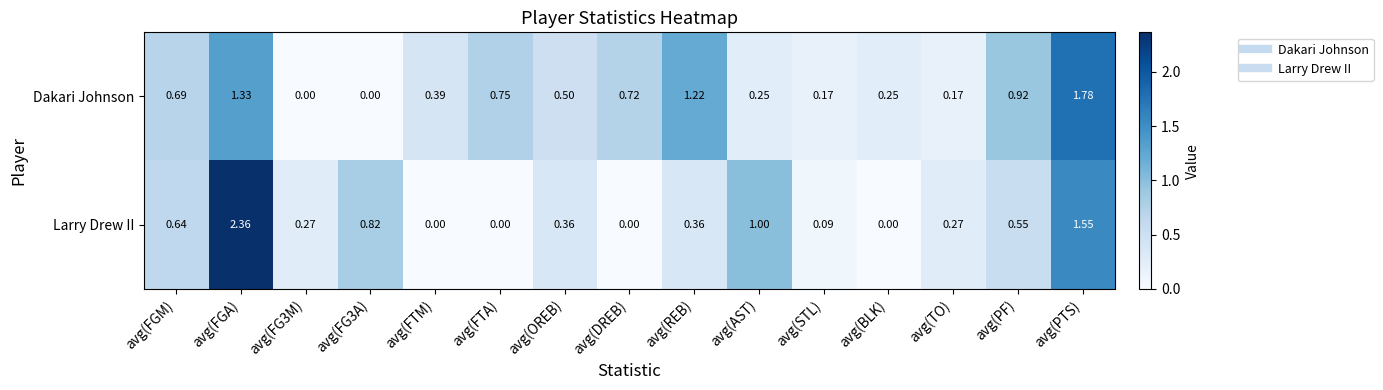

Which series has the largest range (max minus min)?

Larry Drew II